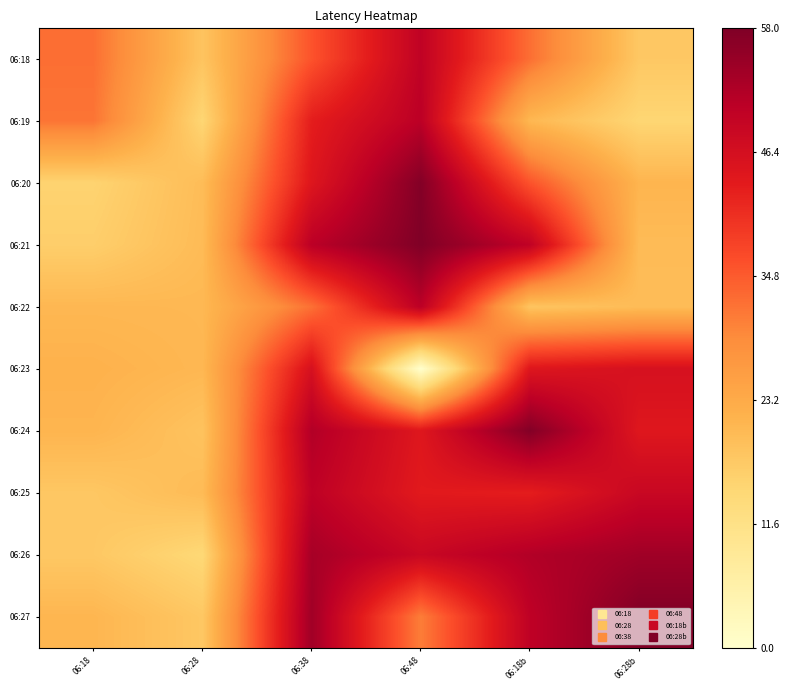

At 06:28, list the series in order from smallest to largest.

06:26, 06:19, 06:27, 06:18, 06:24, 06:20, 06:21, 06:25, 06:22, 06:23